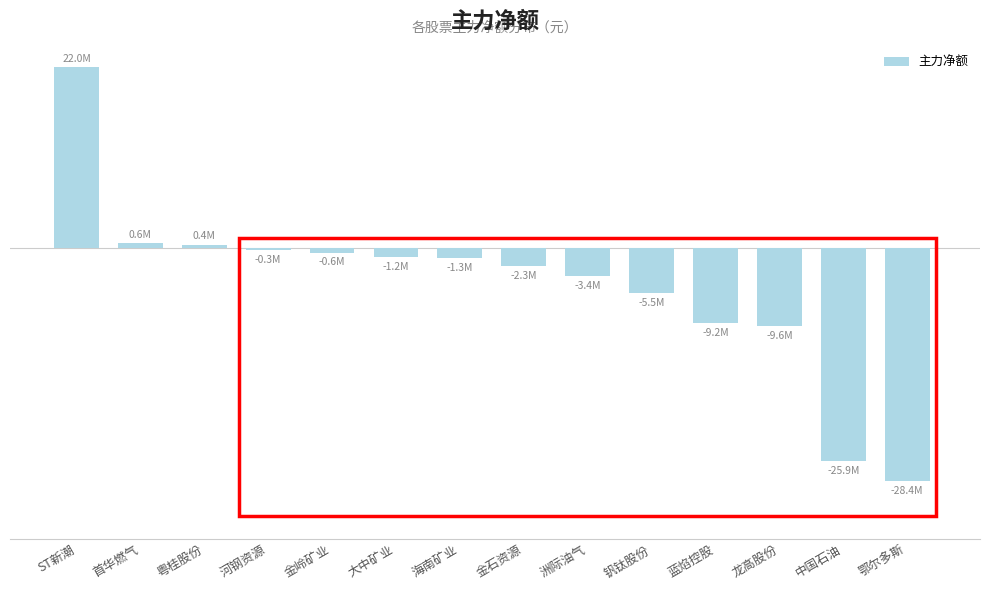

True or false: the data shows -3727074 at 金石资源.

False